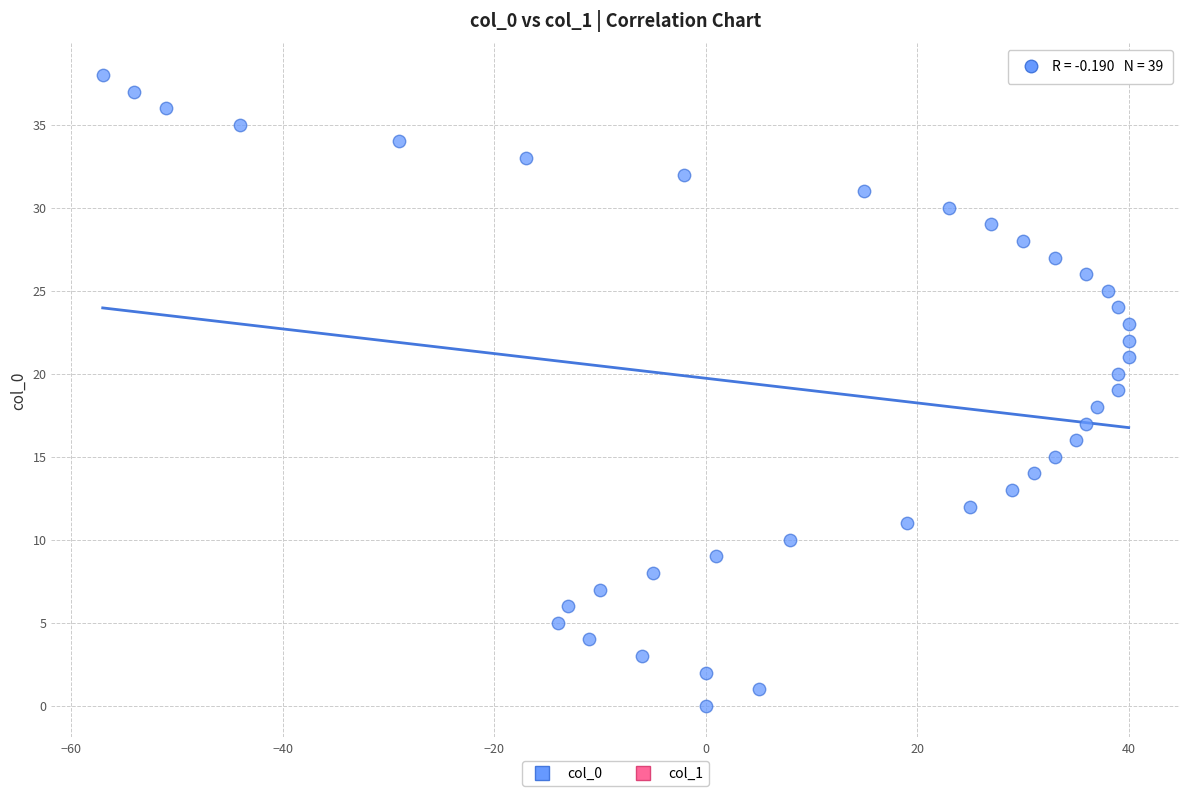

What is the range of X values (max minus min)?

97